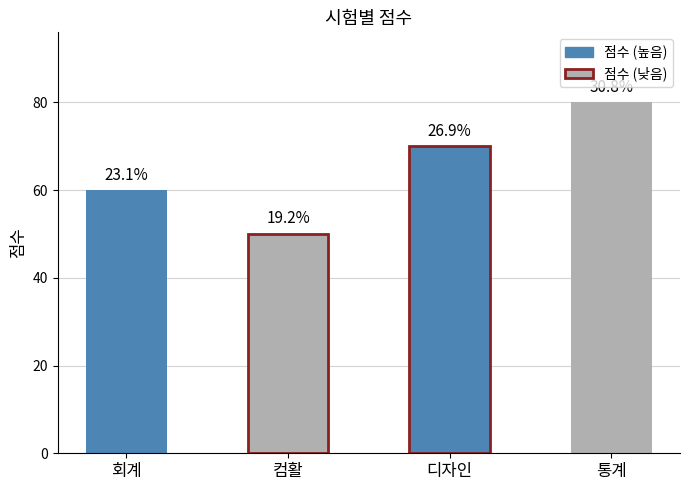

What is the label of the 3rd bar from the right?

컴활